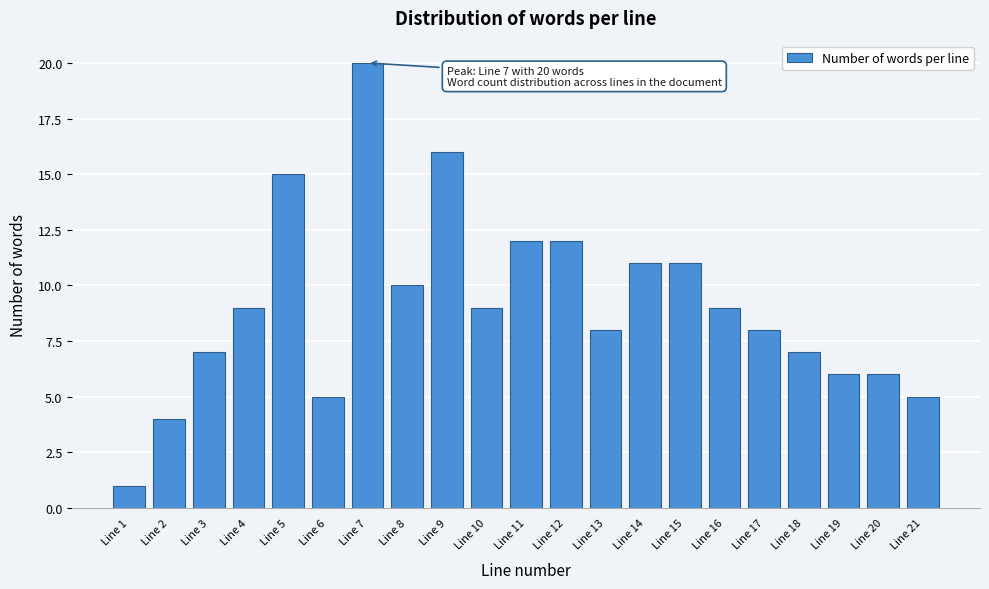

Reading left to right, extract all data points from this chart.

Line 1=1	Line 2=4	Line 3=7	Line 4=9	Line 5=15	Line 6=5	Line 7=20	Line 8=10	Line 9=16	Line 10=9	Line 11=12	Line 12=12	Line 13=8	Line 14=11	Line 15=11	Line 16=9	Line 17=8	Line 18=7	Line 19=6	Line 20=6	Line 21=5